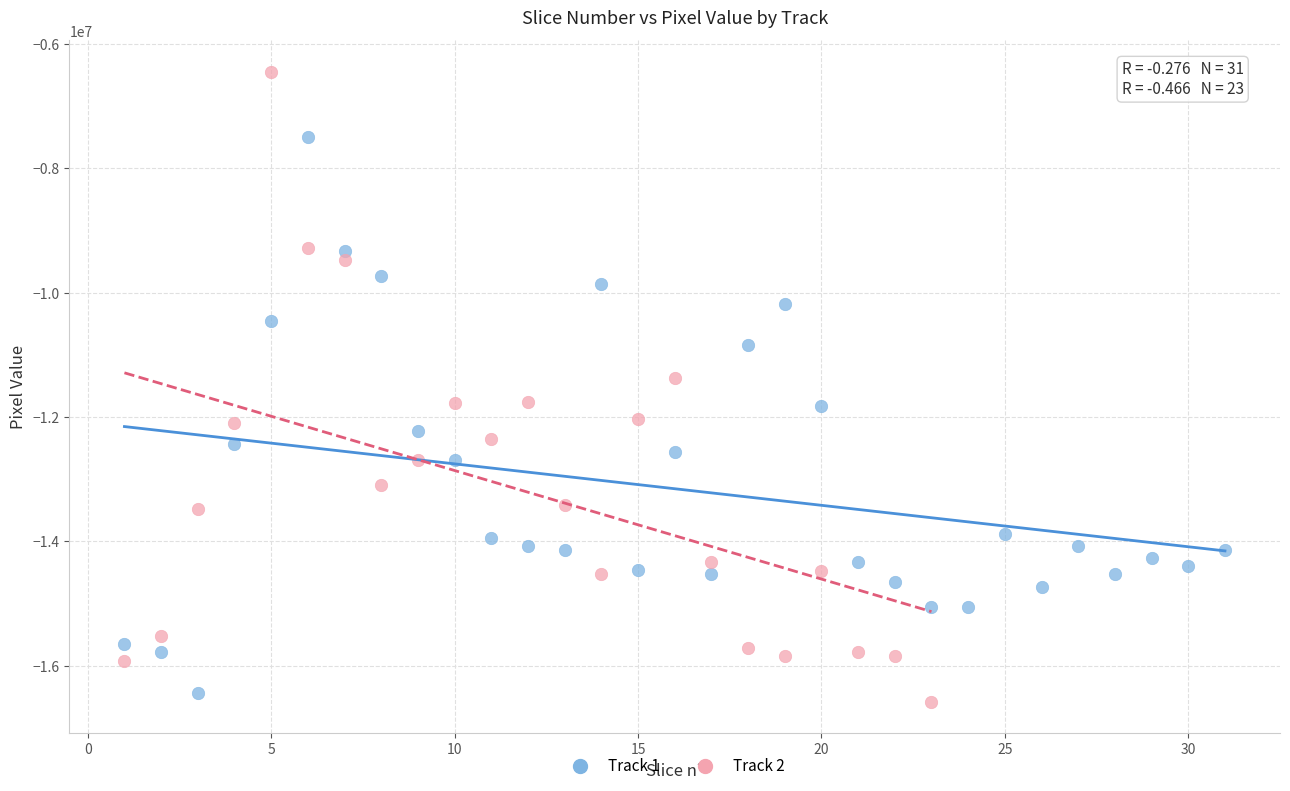

Which series contains the highest Y value?

Track 2